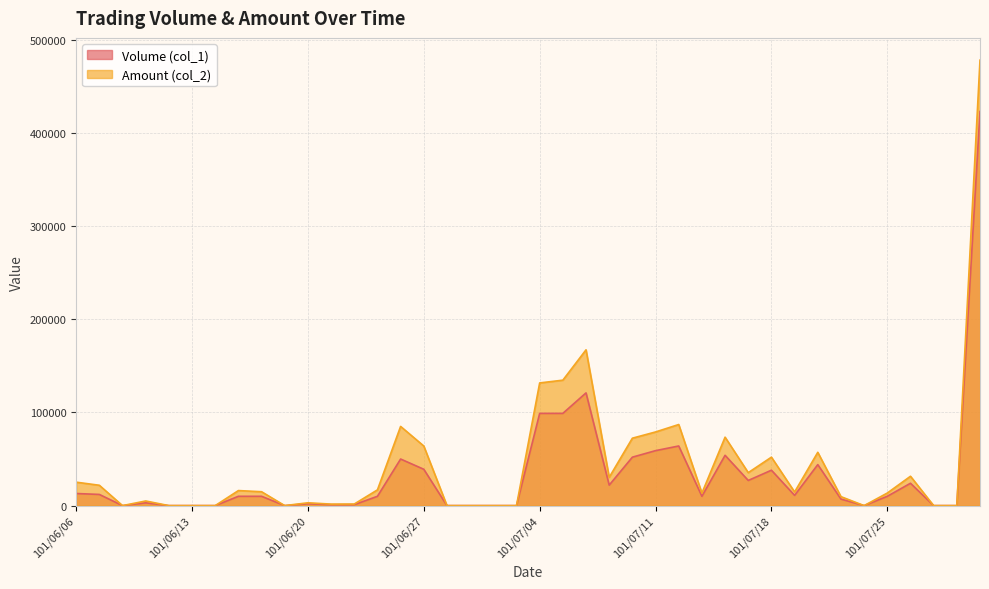

Does the chart have visible grid lines?

Yes